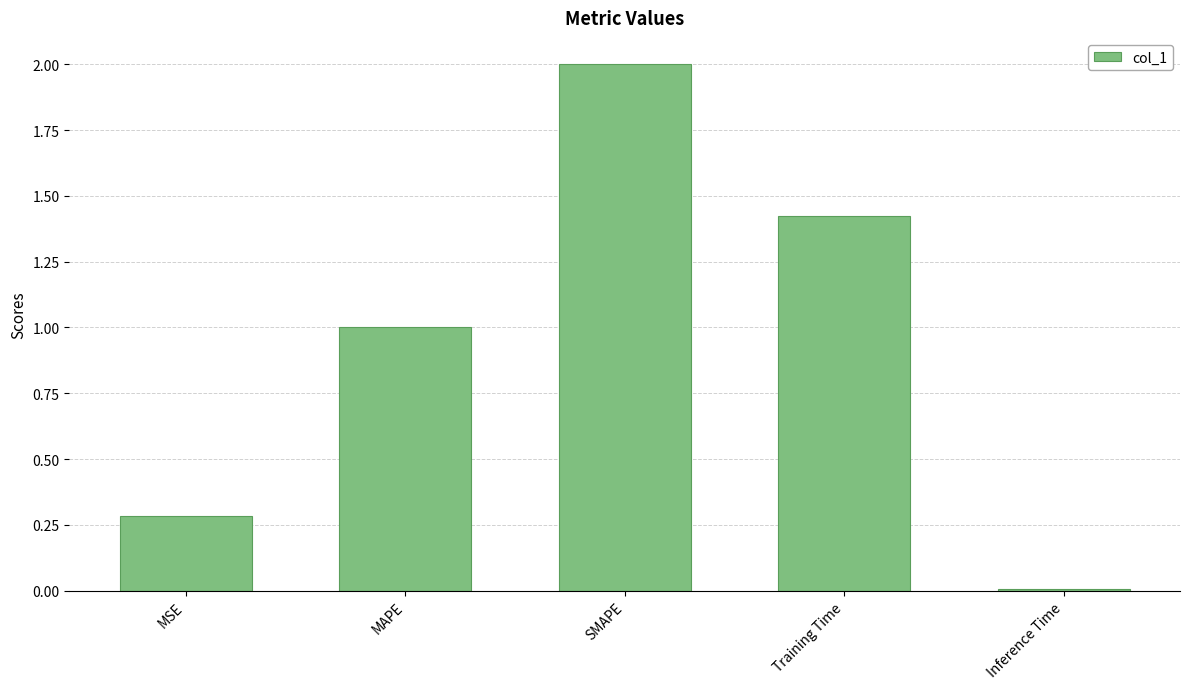

Which category has the lowest value across all series?

Inference Time